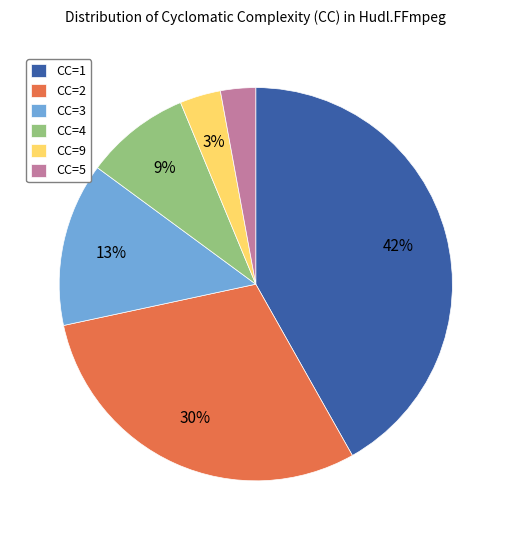

To the nearest percent, what is the difference between the largest and smallest slice percentages?

39%